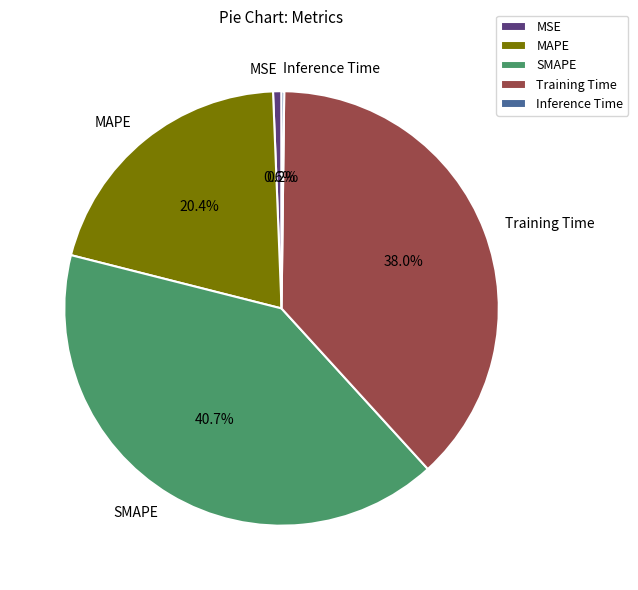

To the nearest percent, what is the combined percentage of Training Time and SMAPE?

79%